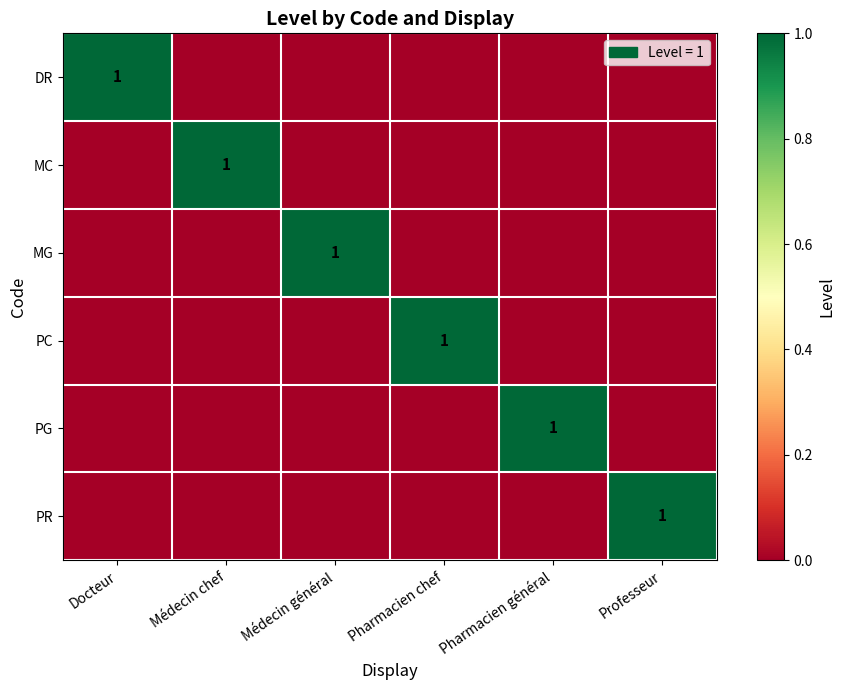

True or false: PC has a value of 1 at Pharmacien chef.

True